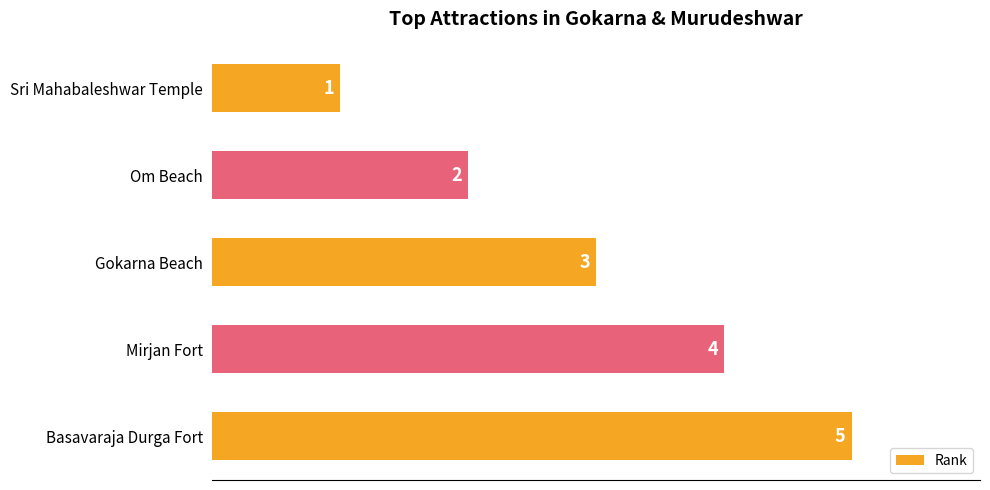

What position from the top is Sri Mahabaleshwar Temple?

1